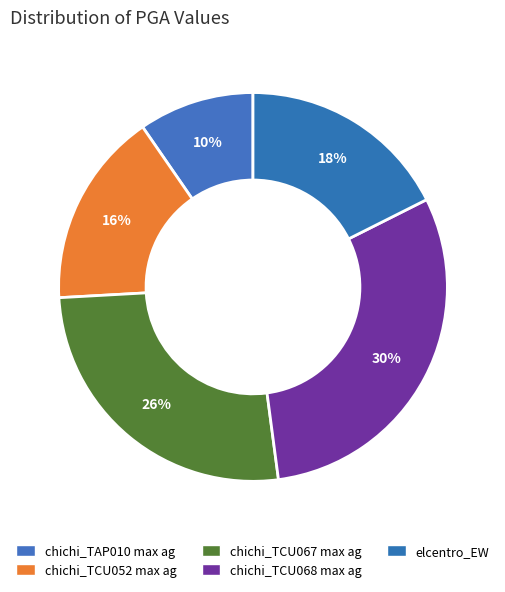

Rank the categories by value from highest to lowest.

chichi_TCU068 max ag, chichi_TCU067 max ag, elcentro_EW, chichi_TCU052 max ag, chichi_TAP010 max ag